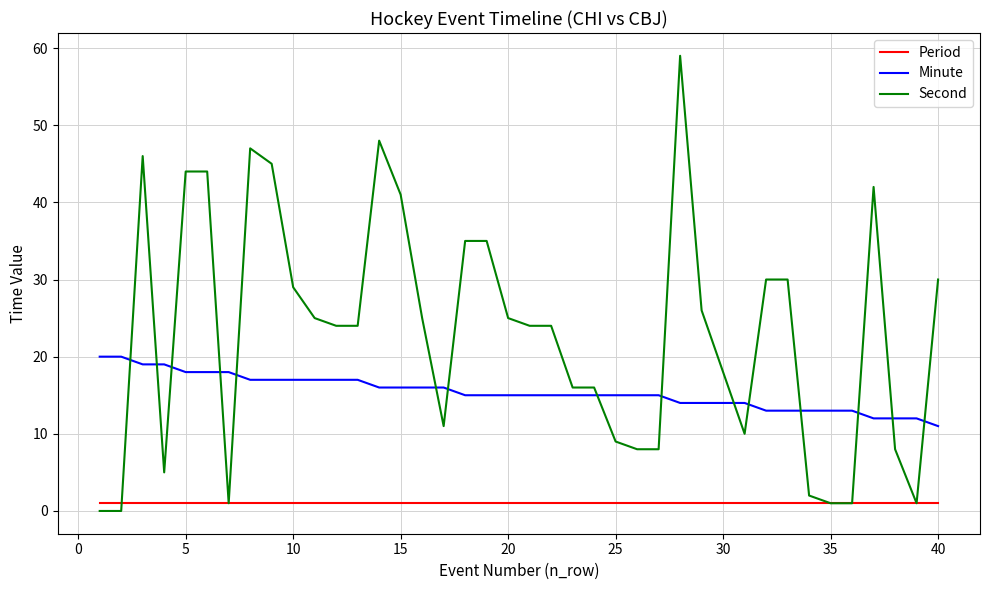

Which series has the largest total across all categories?

Second